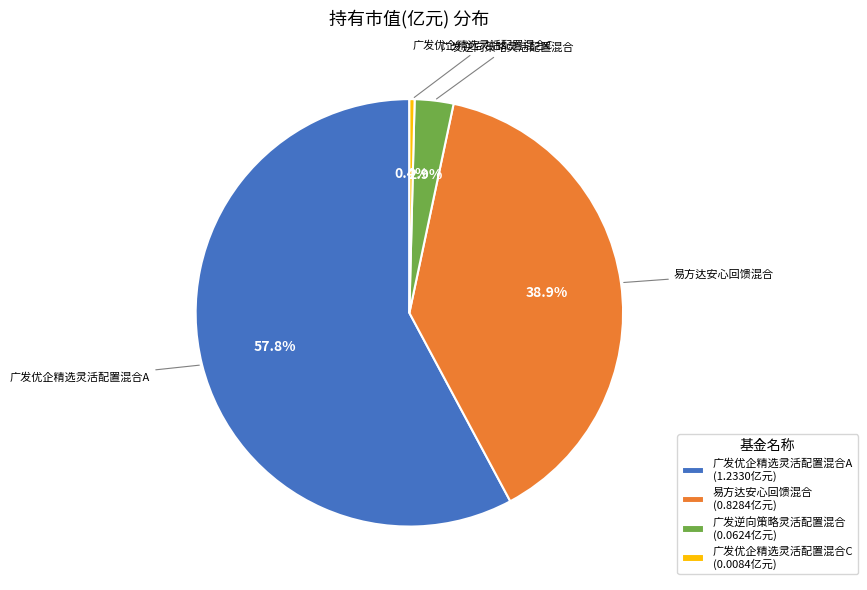

To the nearest percent, what is the difference between the largest and smallest slice percentages?

57%